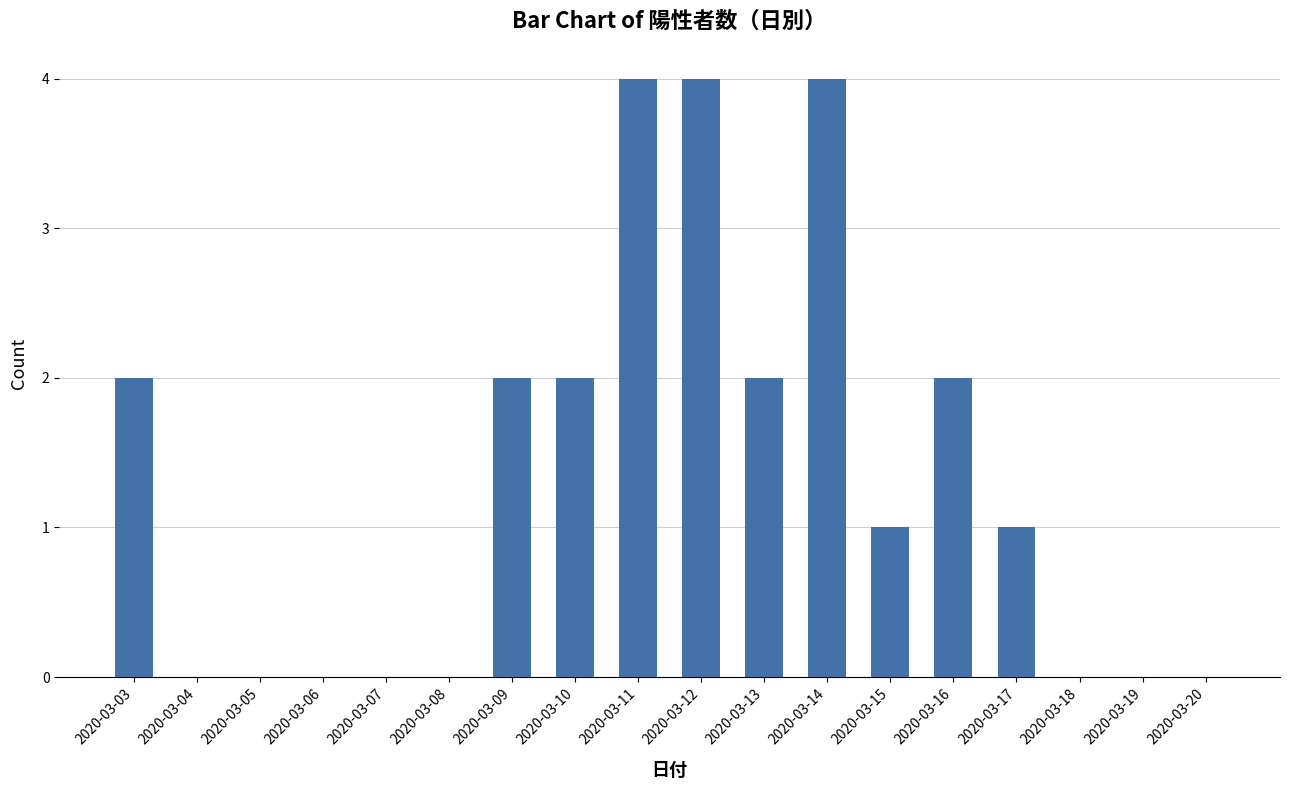

Reading left to right, what are all the values shown in this chart?

2	0	0	0	0	0	2	2	4	4	2	4	1	2	1	0	0	0